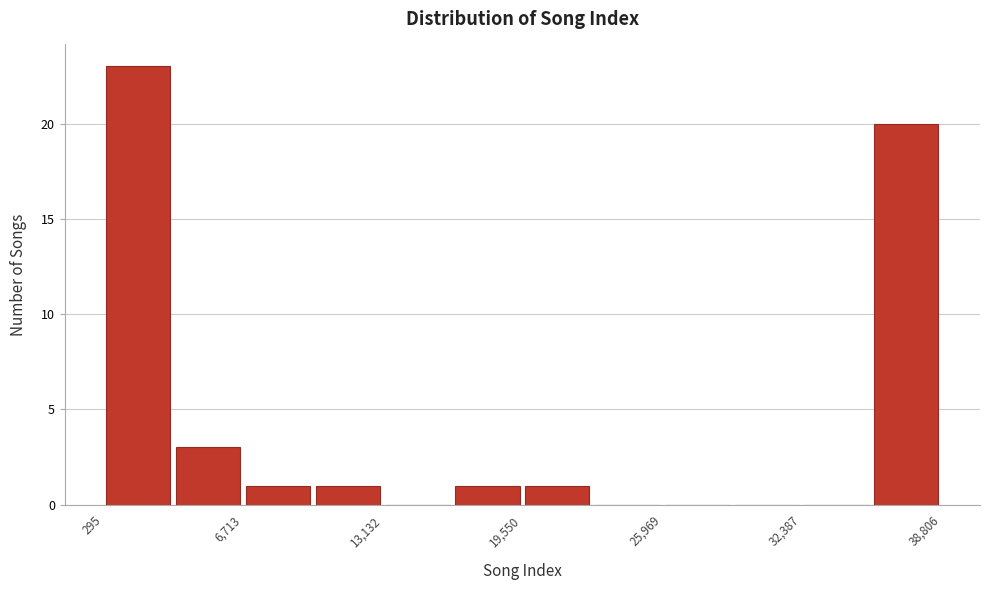

Read against the x-axis, roughly where is the centre of the tallest bar?

2000